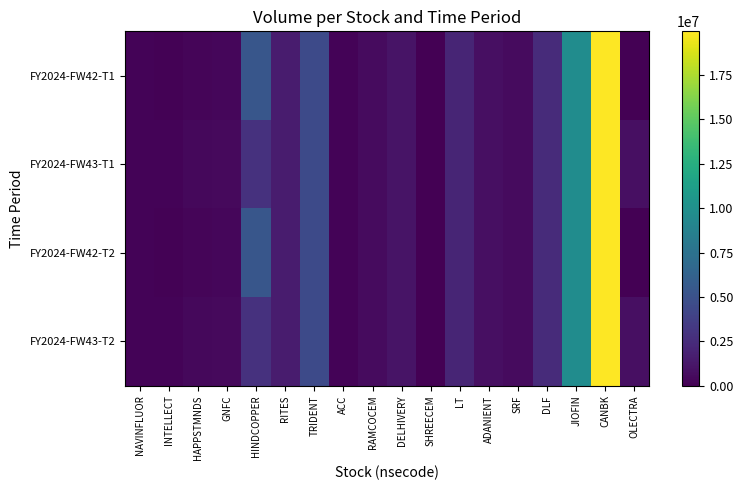

Which series has the widest spread of values?

FY2024-FW42-T1